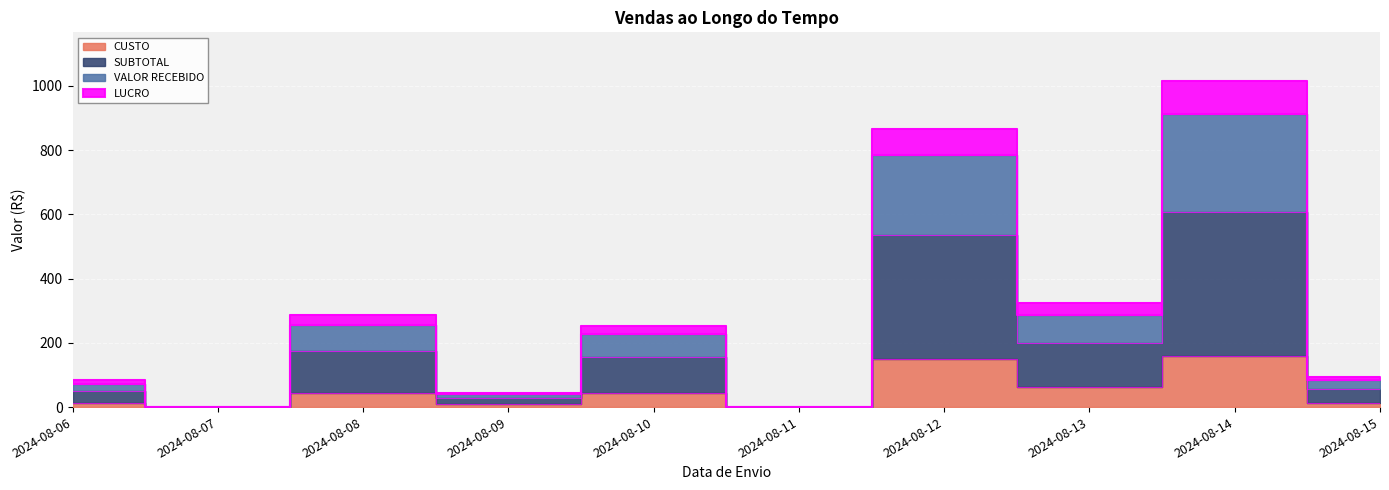

How many data points does each series have?

10